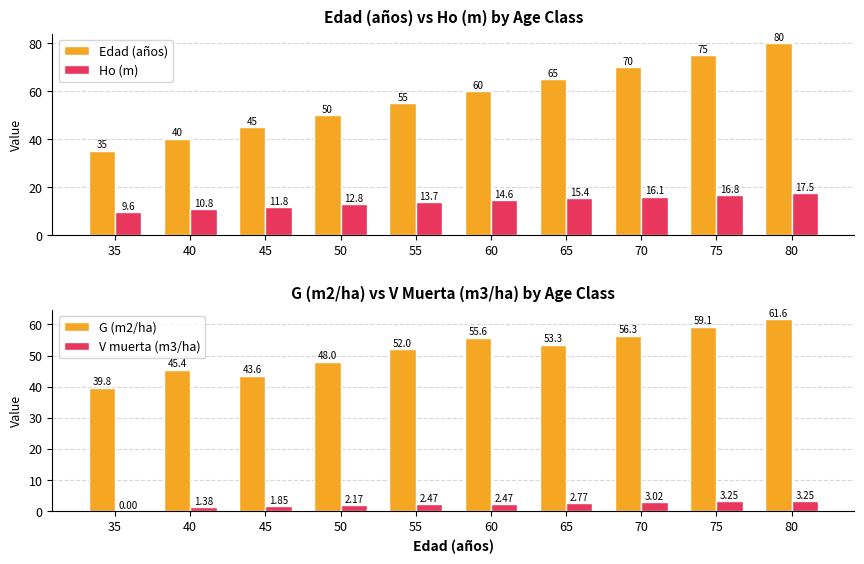

How many distinct data groups are displayed?

4